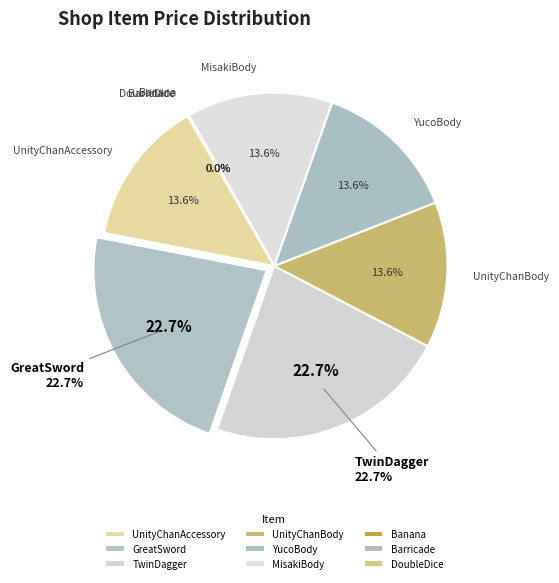

How many slices are in this pie chart?

9